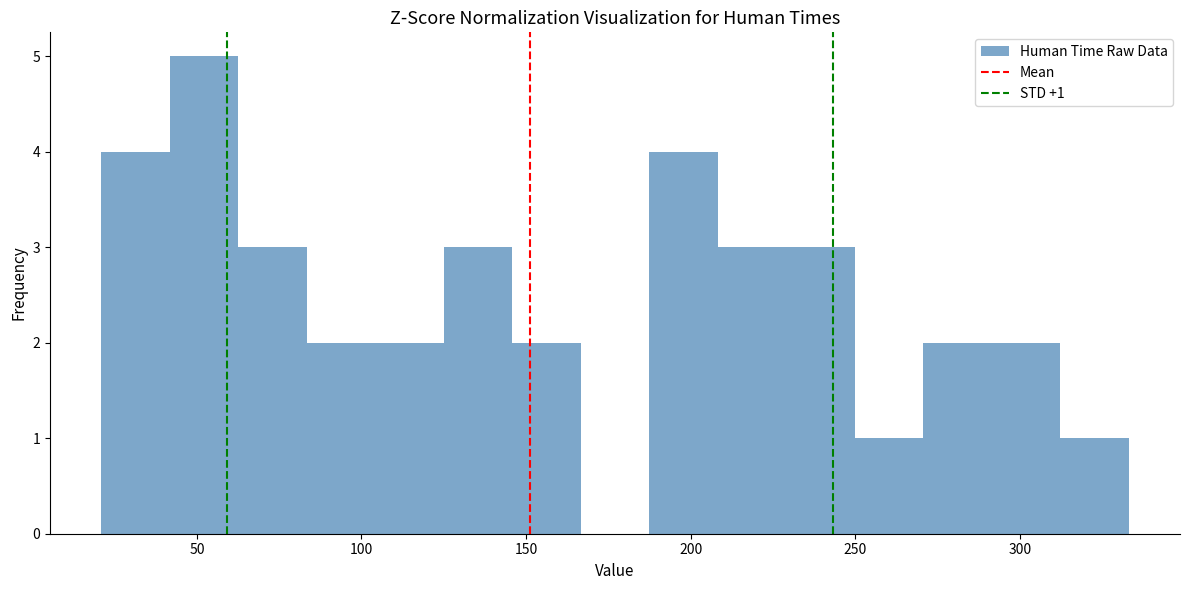

Which range on the x-axis has the tallest bar?

40 to 65